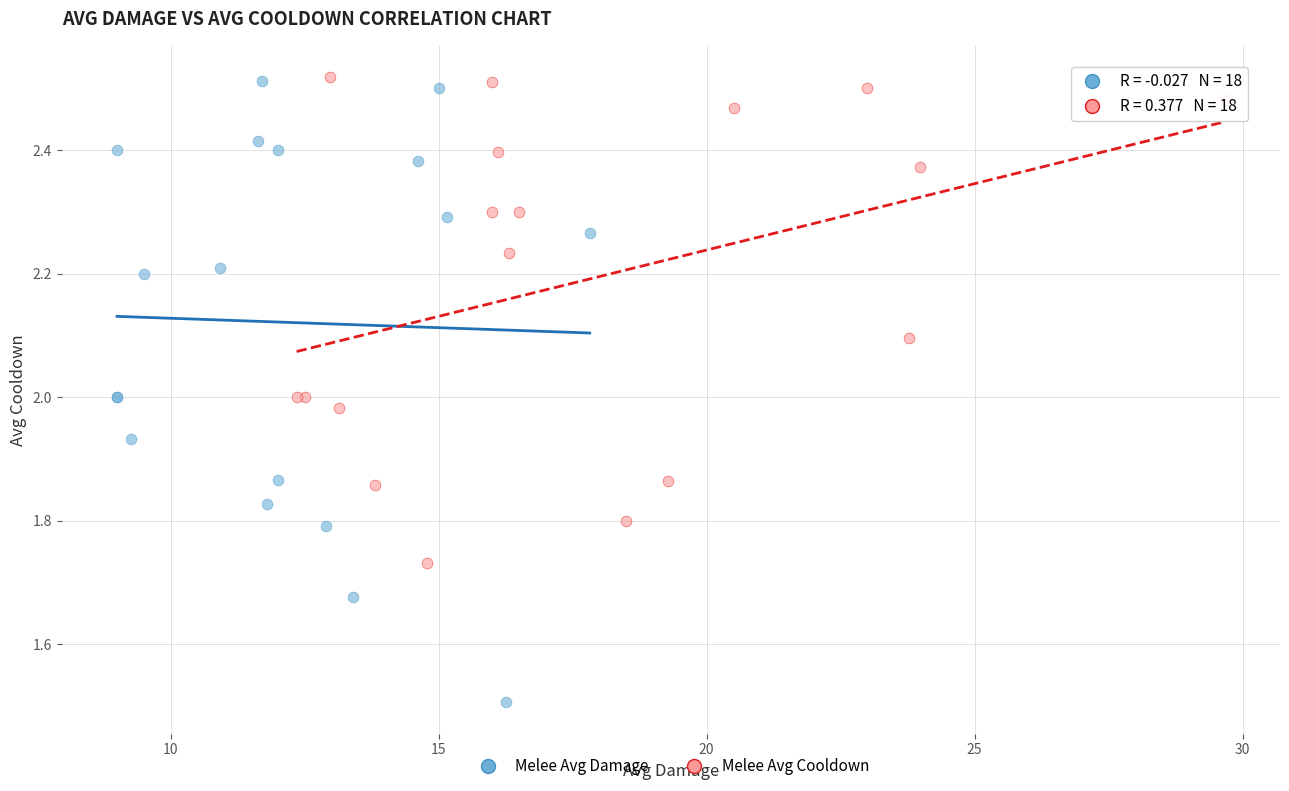

What are all the series names shown in the legend?

Melee Avg Damage, Melee Avg Cooldown